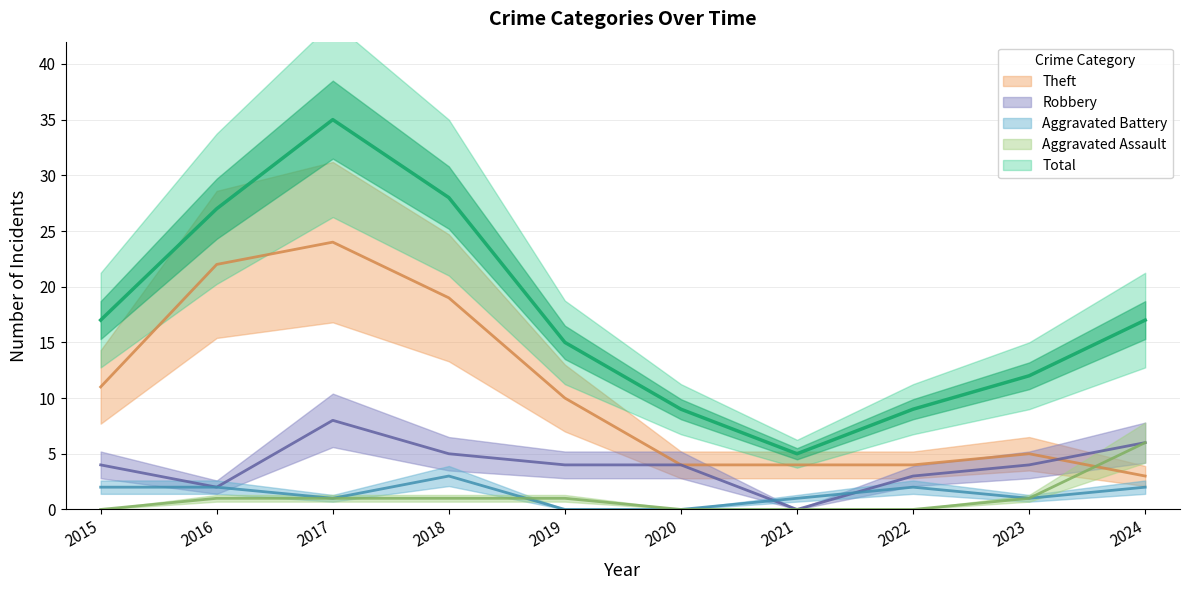

Is this an area chart (filled region under the line)?

No